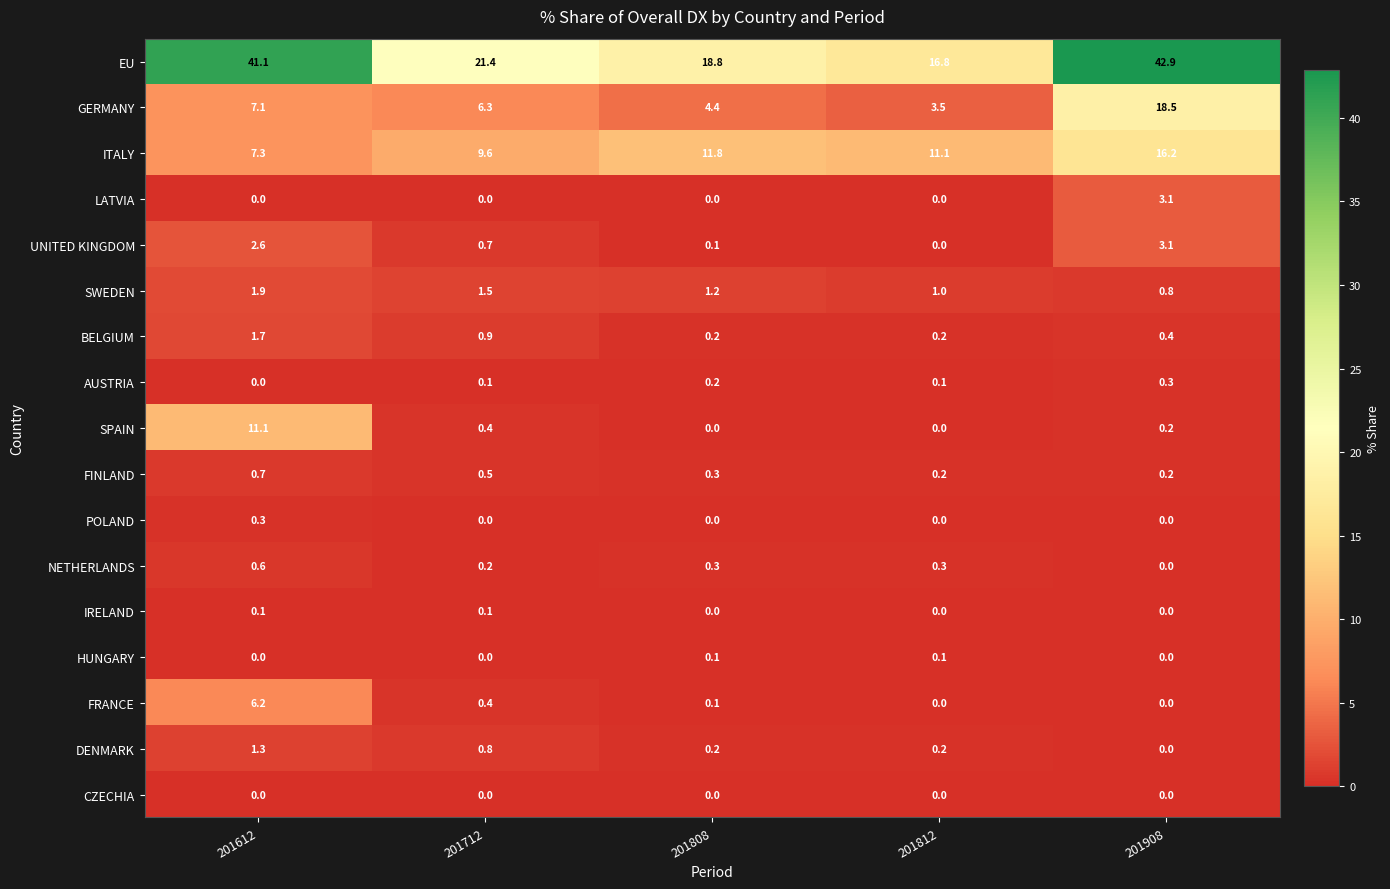

What is the spread (max minus min) of values at 201612?

41.1